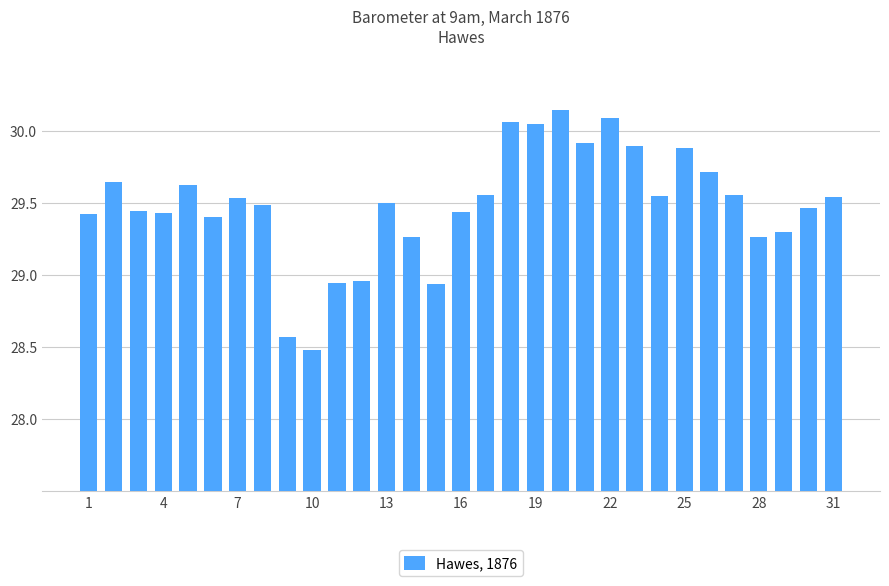

What is the value of the 23rd bar from the left?

29.9